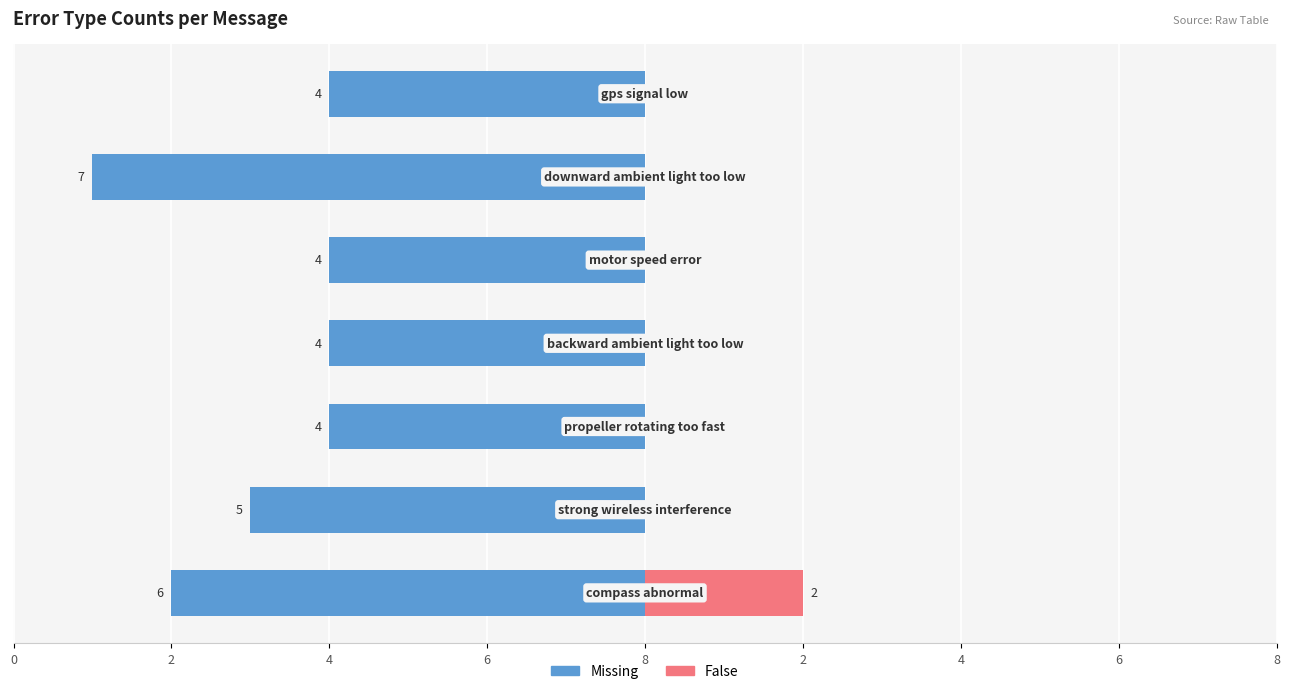

At how many categories does at least one series exceed -4?

7